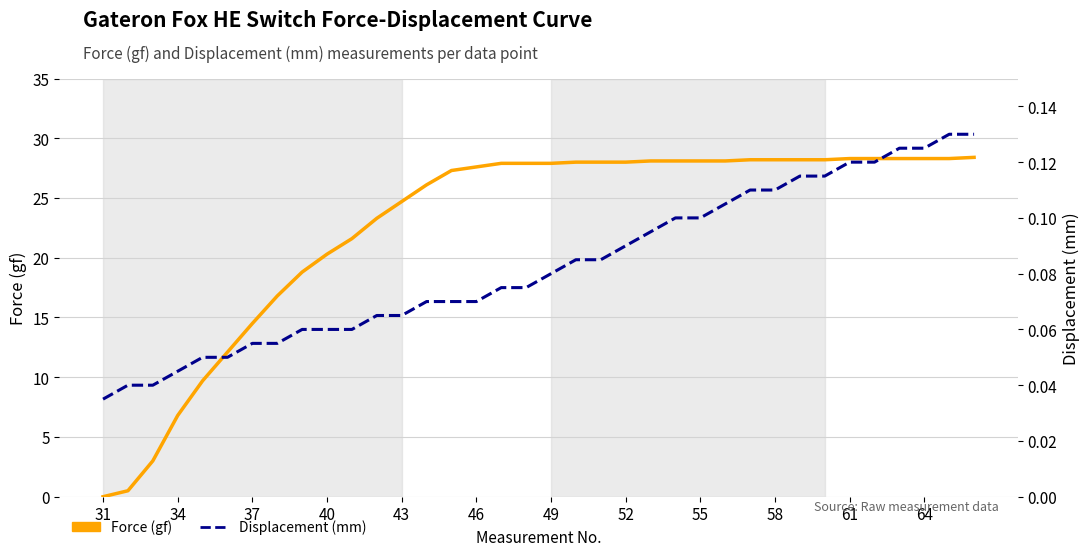

How many distinct data groups are displayed?

2